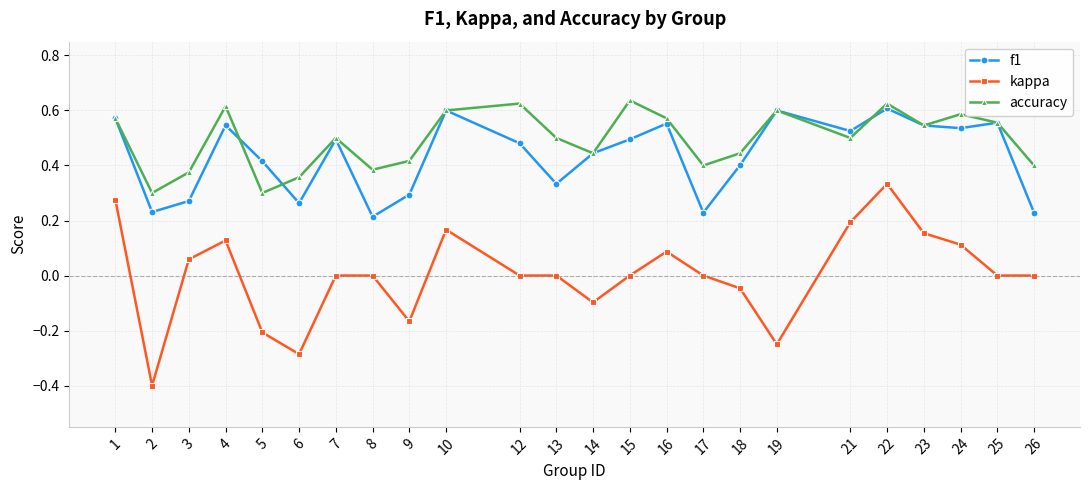

Where is the first local maximum for accuracy?

4